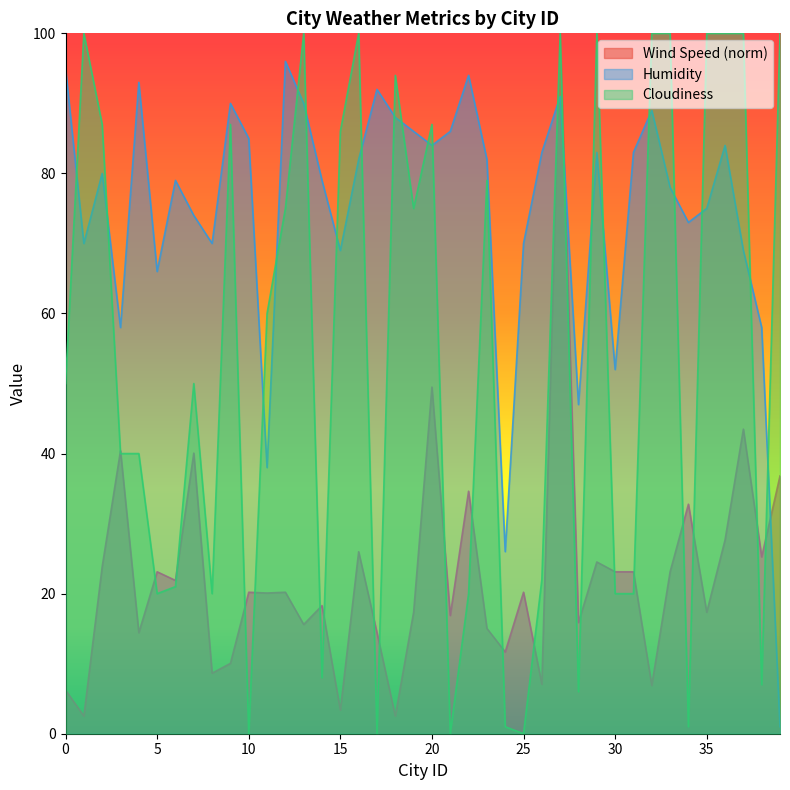

The value of Wind Speed at 0 is 6.2. True or false?

True